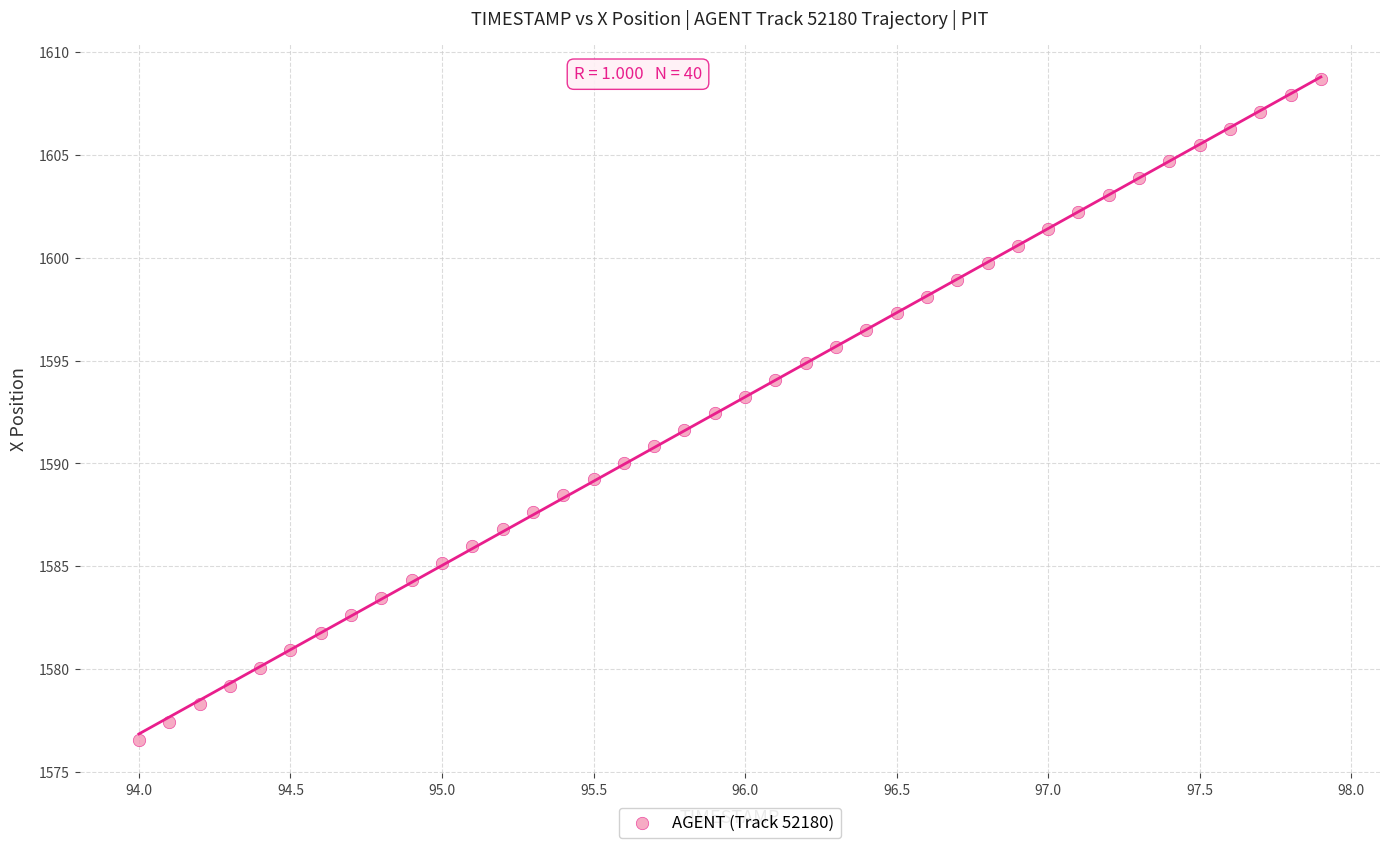

What is the range of Y values (max minus min)?

32.2